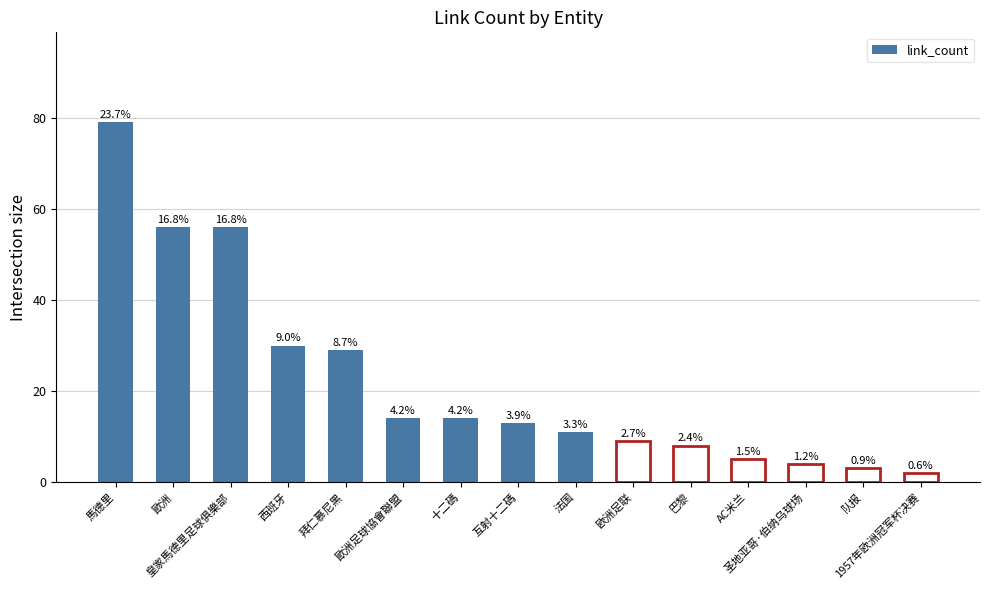

What is the greatest value displayed?

79